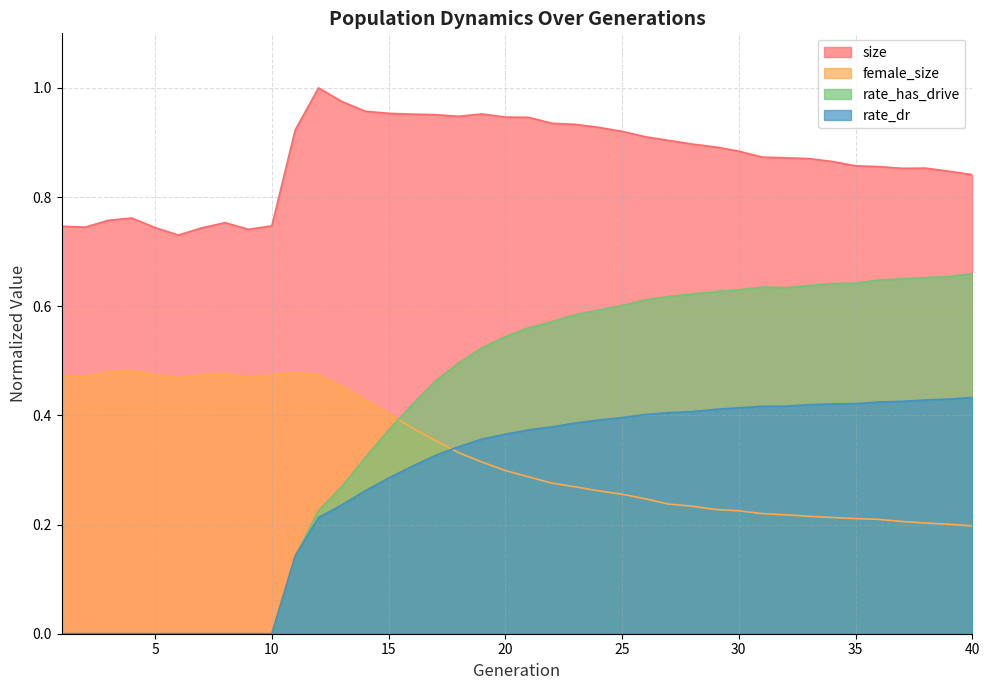

Which series has the largest range (max minus min)?

rate_has_drive